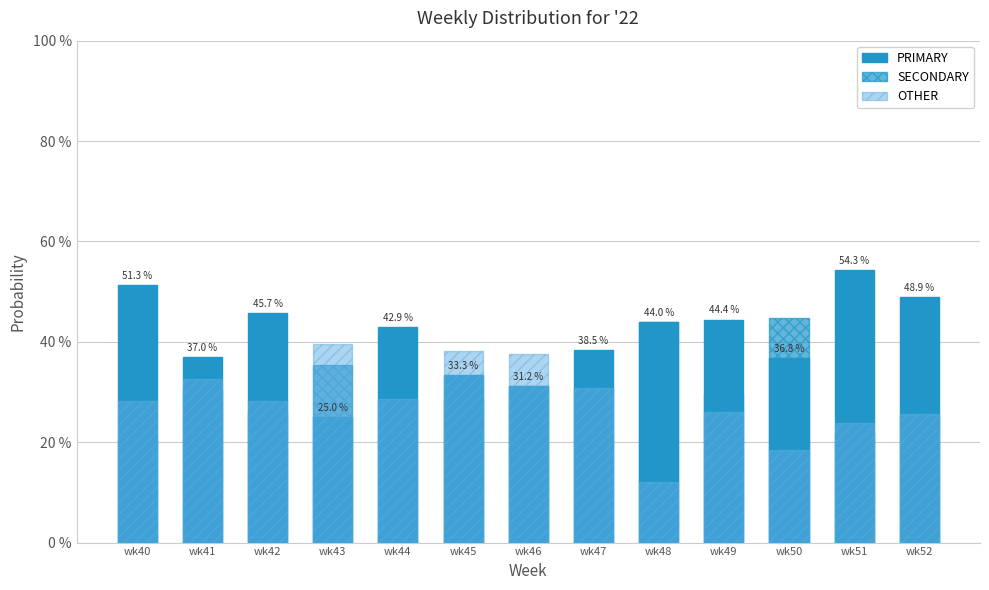

Does the chart contain stacked bars?

No